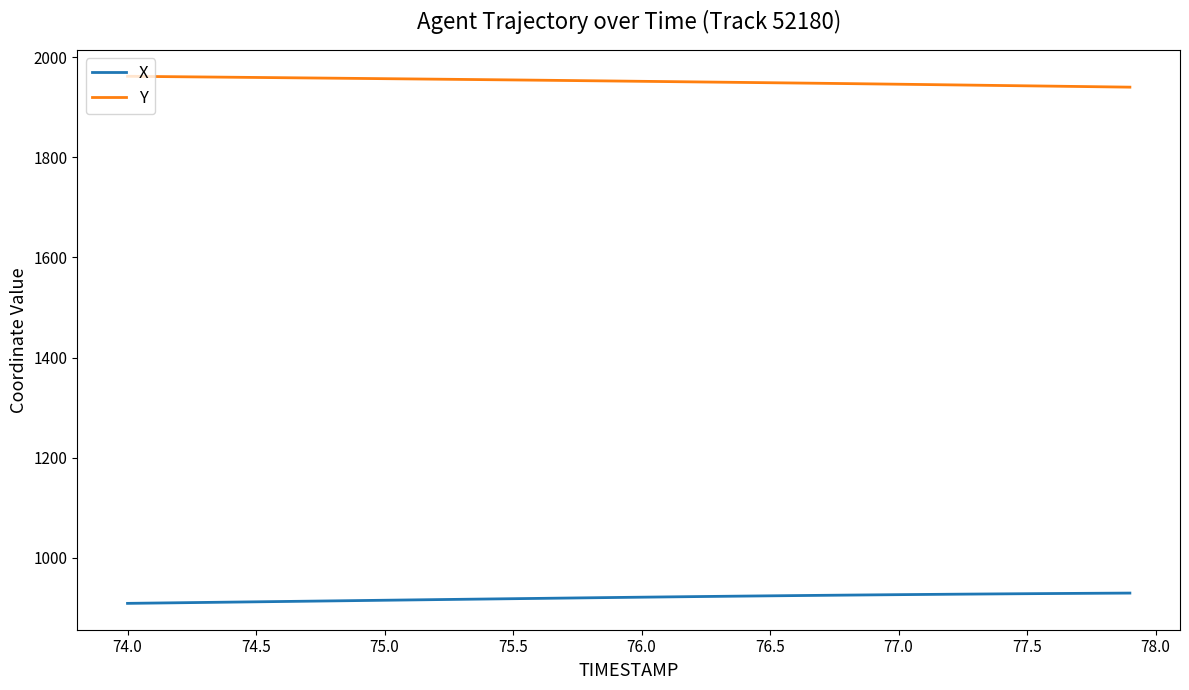

List the series in order of their overall mean, highest first.

Y, X